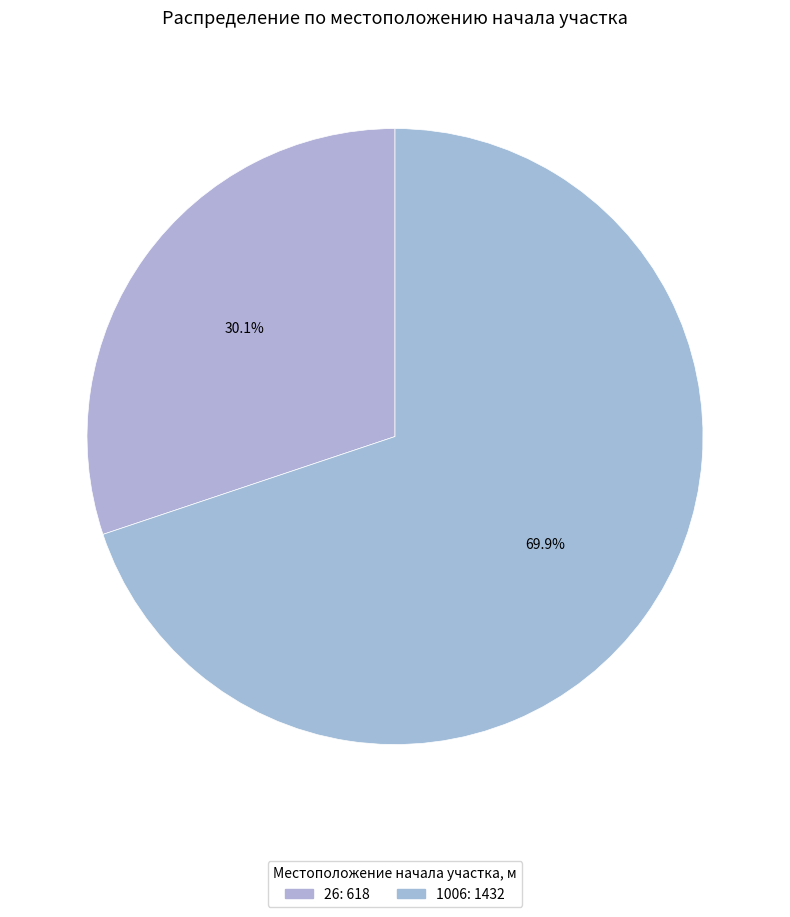

Is it true that 26 is 30% of the pie?

True